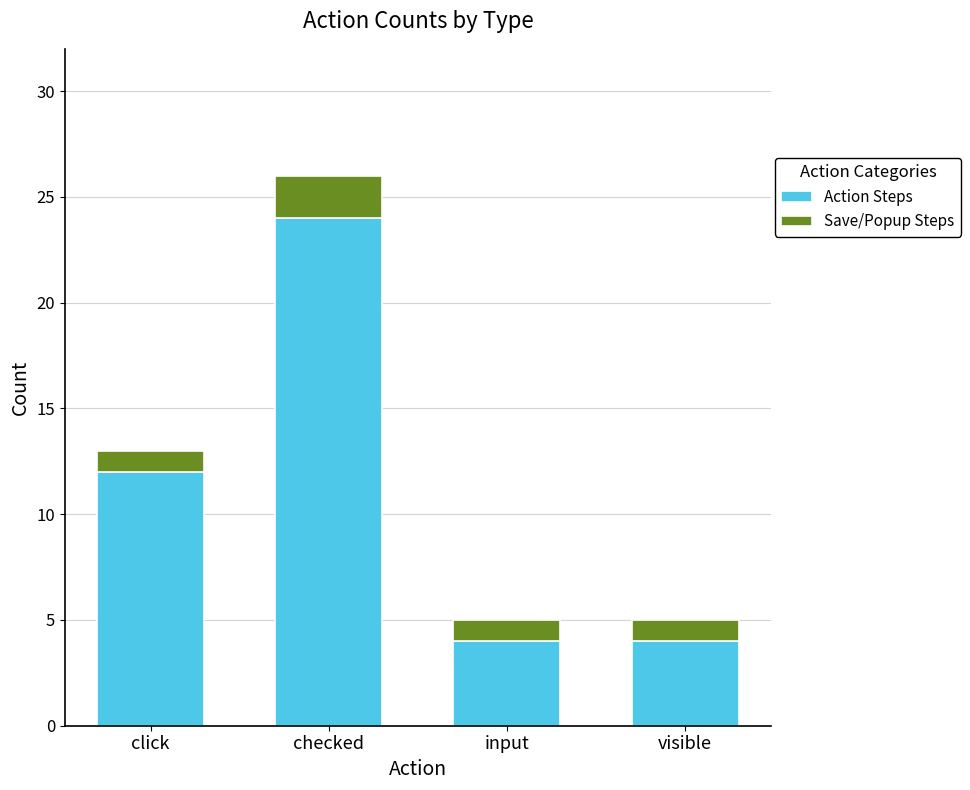

Reading left to right, what are the values for Action Steps?

click=12	checked=24	input=4	visible=4